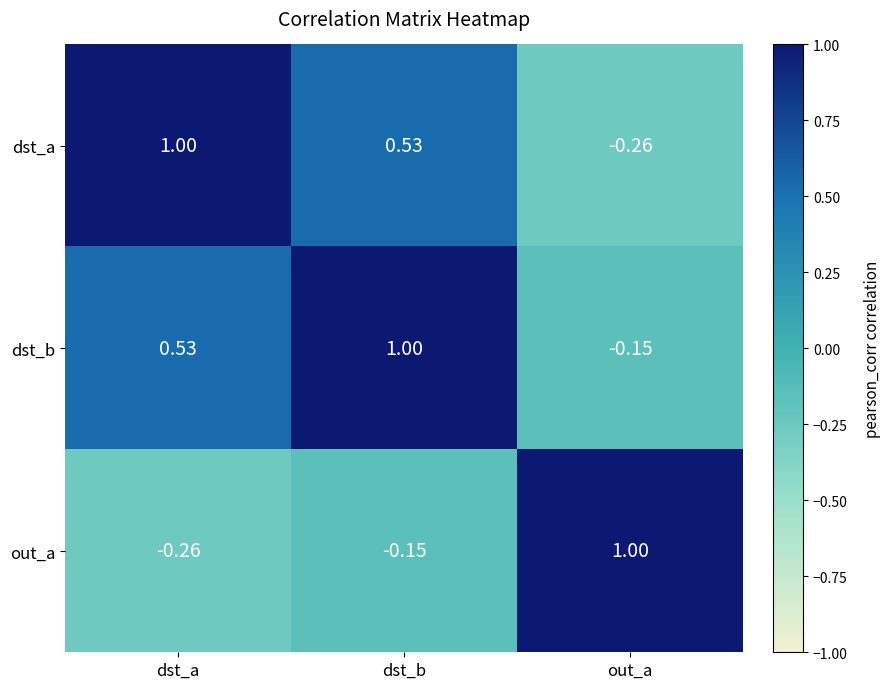

At which label does dst_b reach its peak?

dst_b